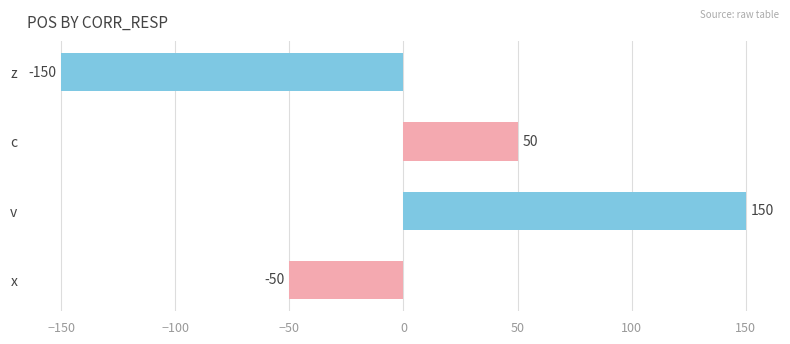

Rank the categories by value from highest to lowest.

v, c, x, z